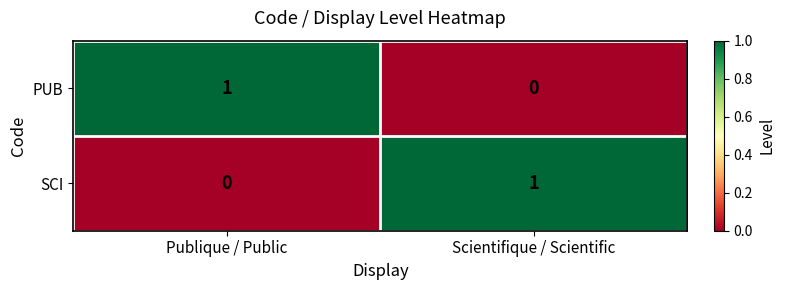

Reading left to right, extract all data points from this chart.

PUB: Publique / Public=1	Scientifique / Scientific=0
SCI: Publique / Public=0	Scientifique / Scientific=1